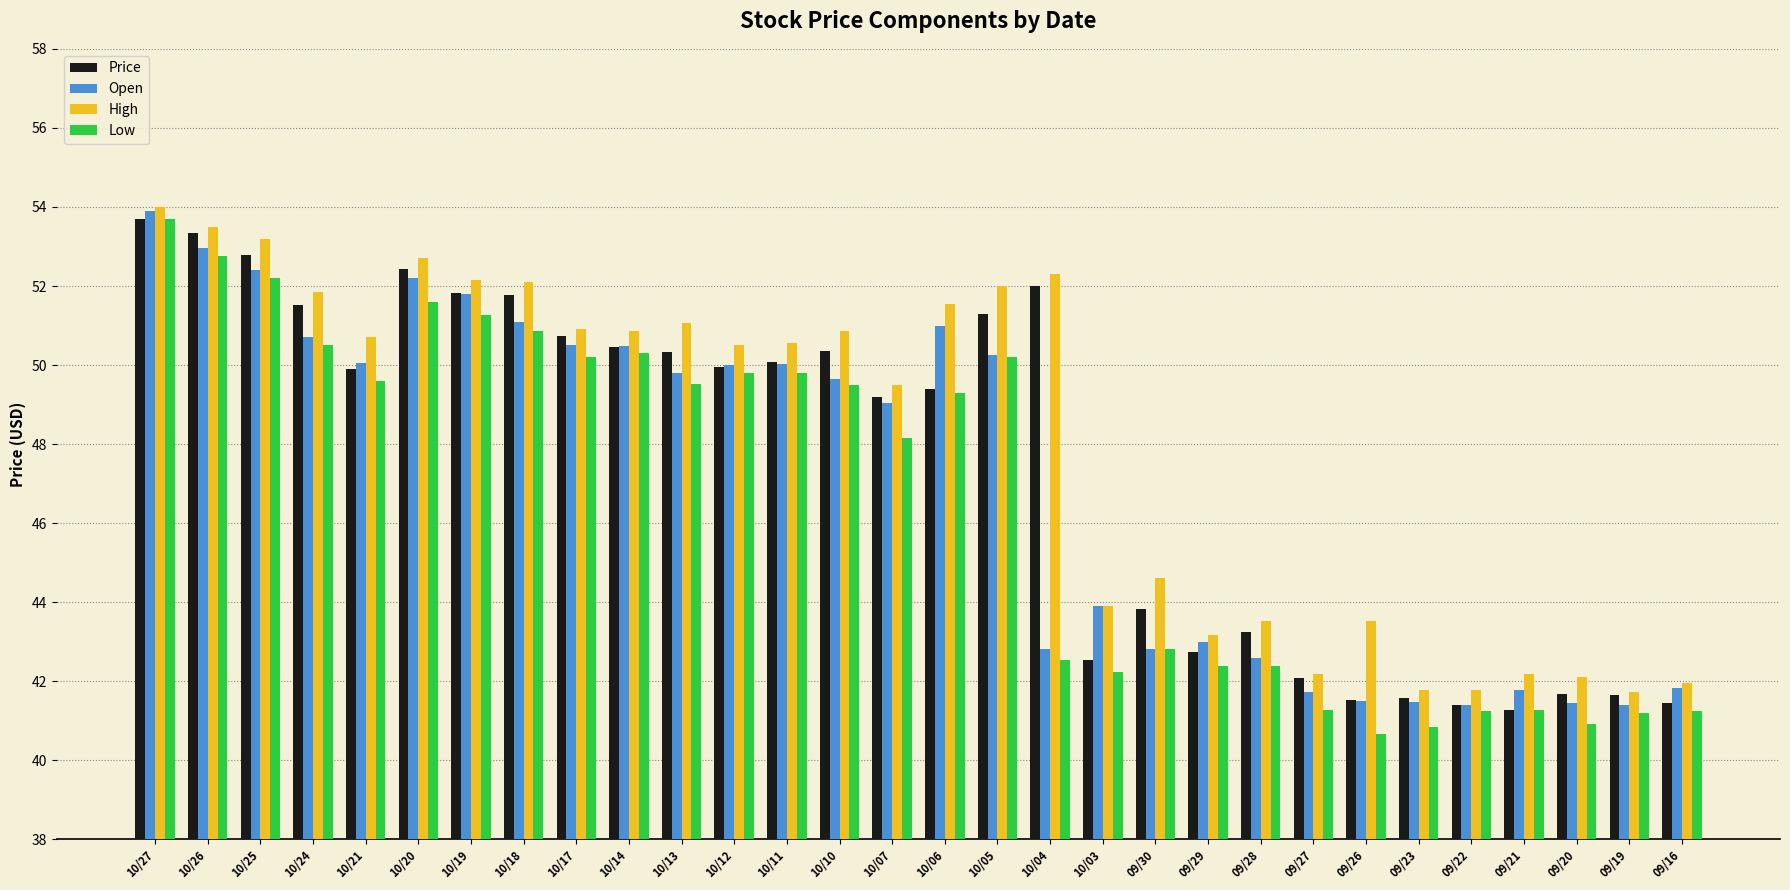

List the series in order of their overall mean, highest first.

High, Price, Open, Low